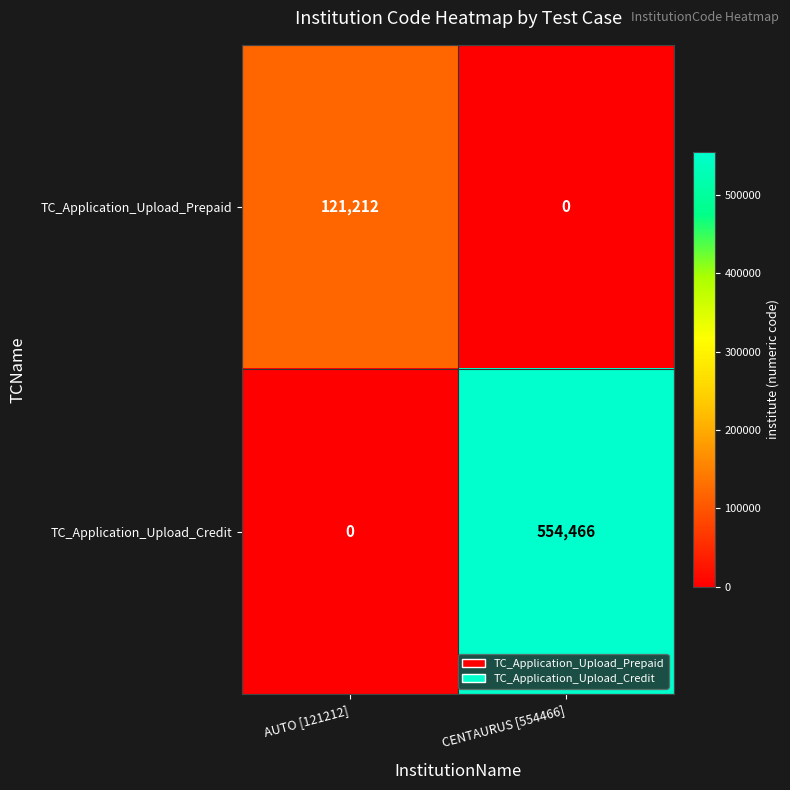

How many data points does each series have?

2